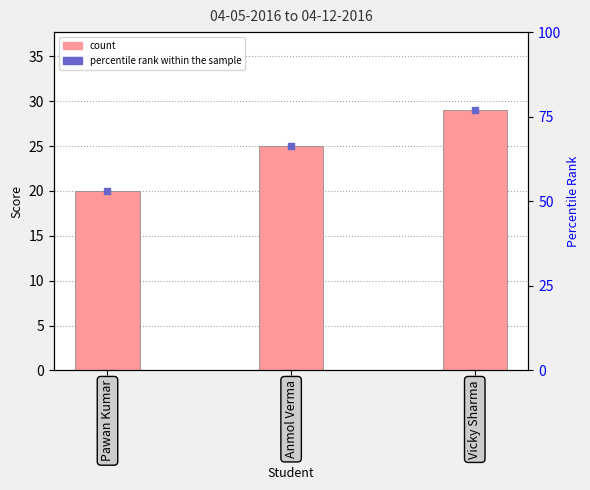

What is the change in value from Pawan Kumar to Anmol Verma?

+5